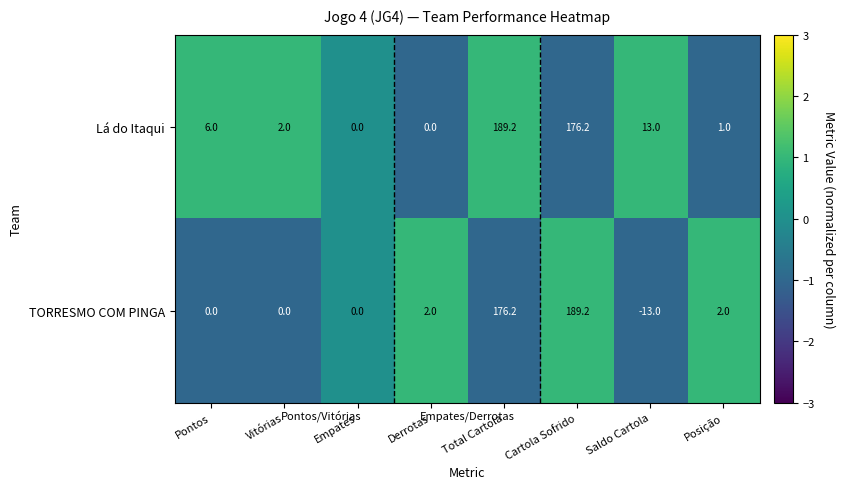

Which series has the largest total across all categories?

Lá do Itaqui